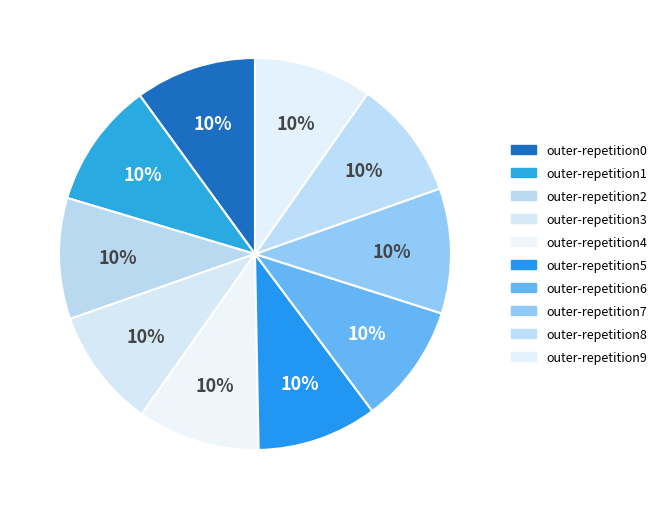

How many segments does this pie chart have?

10